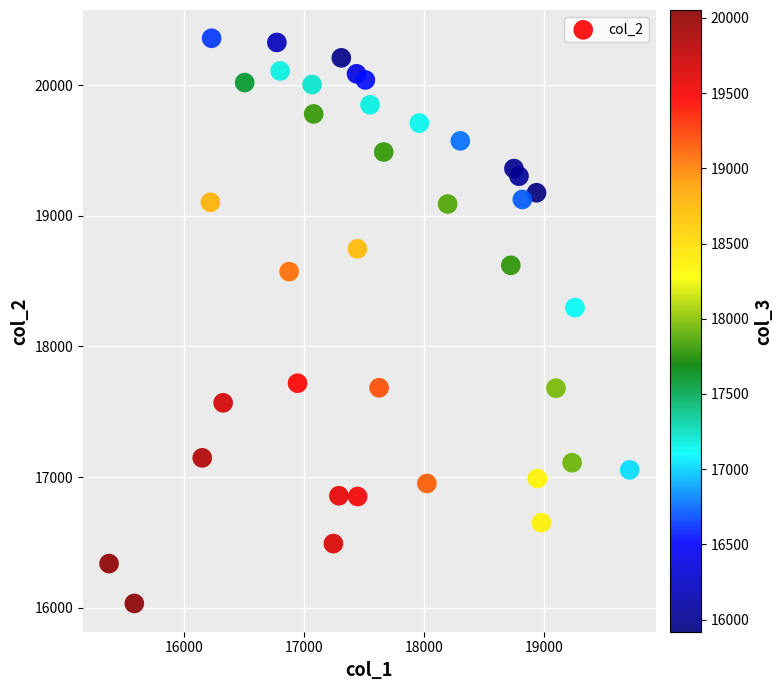

What Y value in the scatter plot is closest to 18196?

18297